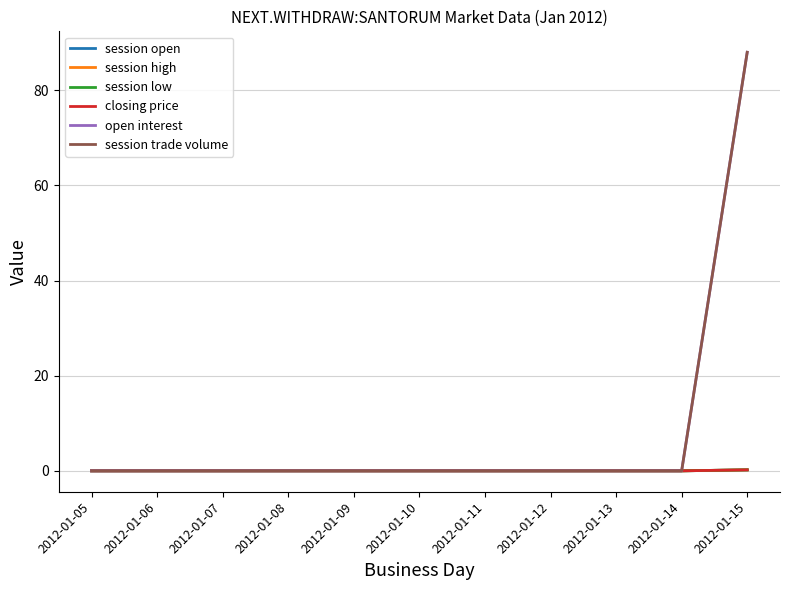

Does the chart have visible grid lines?

Yes